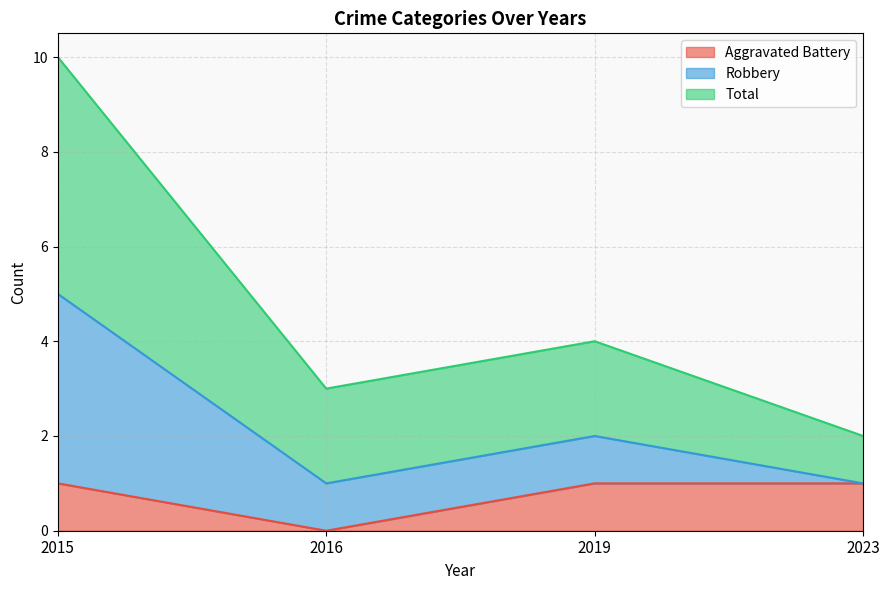

True or false: Robbery and Aggravated Battery cross at least once.

False